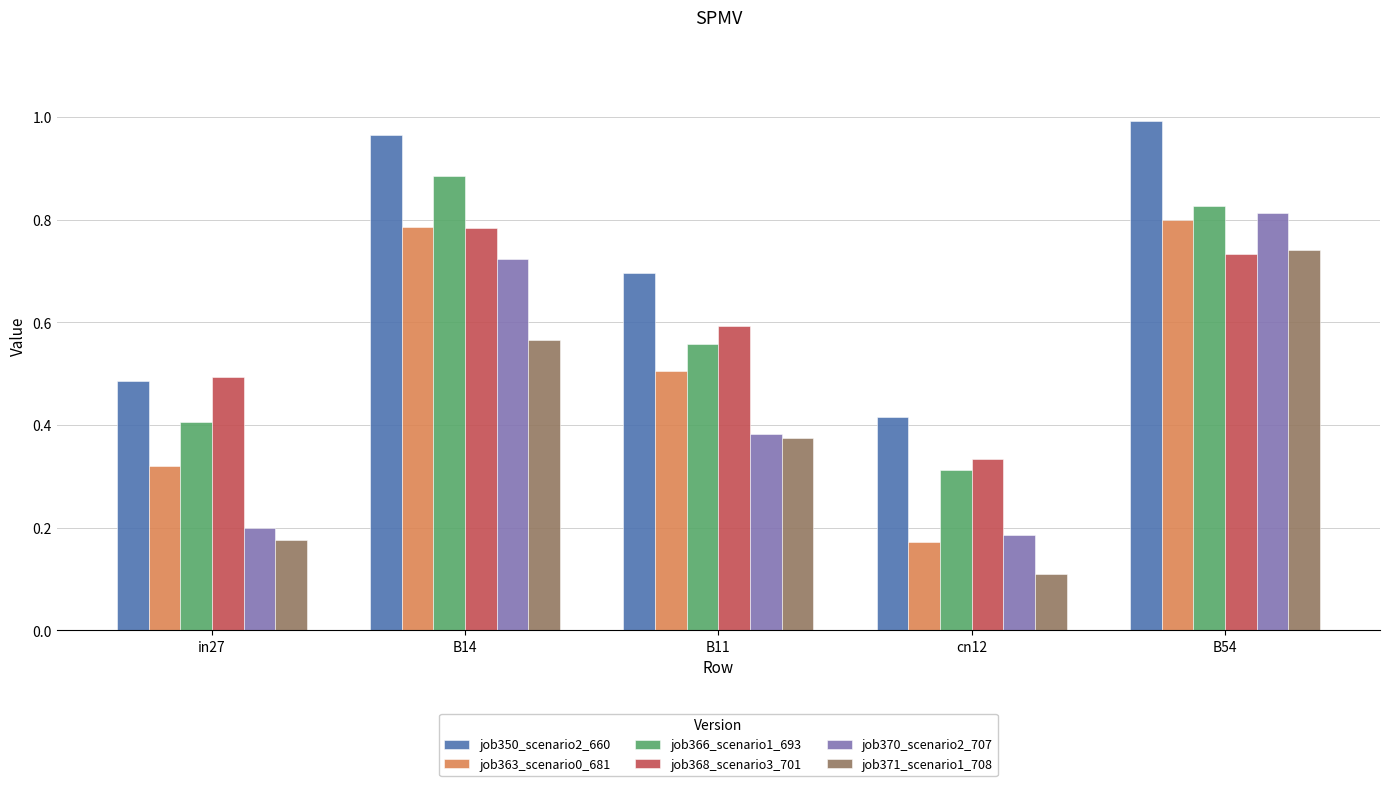

True or false: job350_scenario2_660 has a value of 0.9 at in27.

False